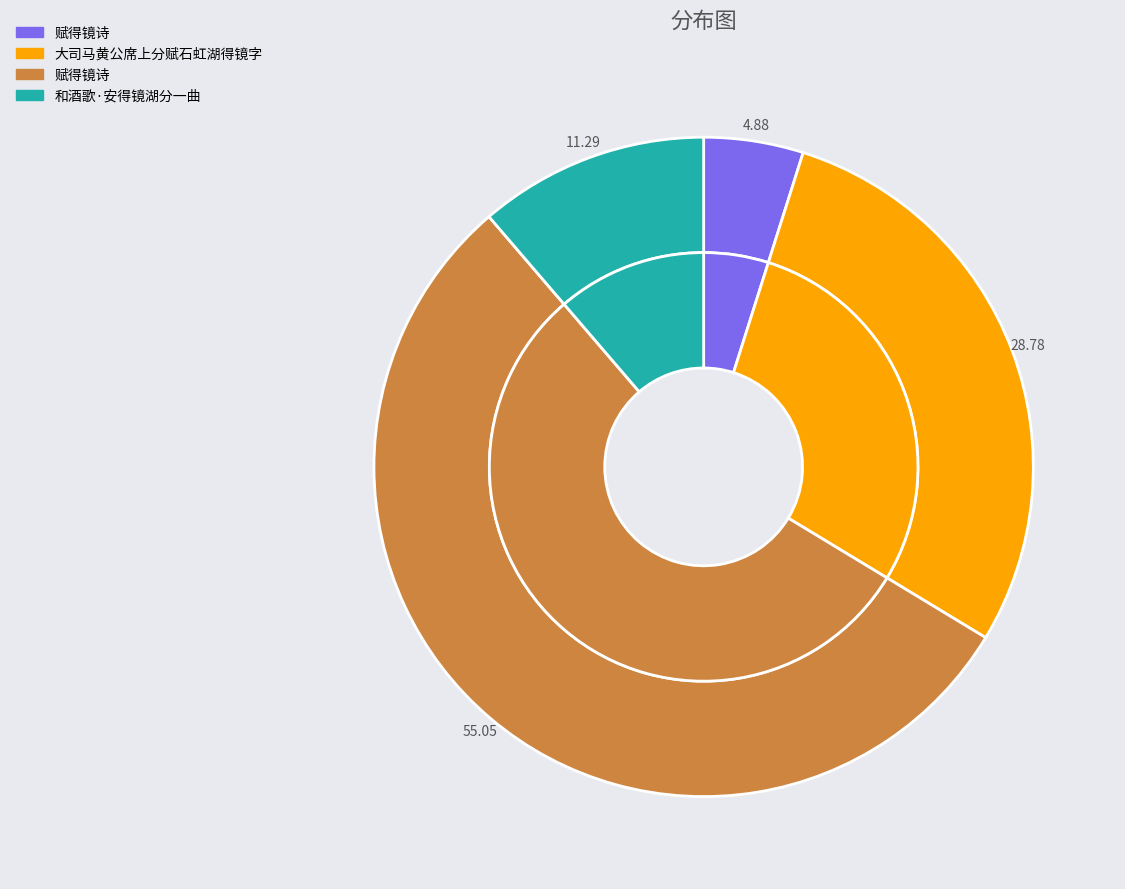

What is the largest slice in the pie chart?

赋得镜诗